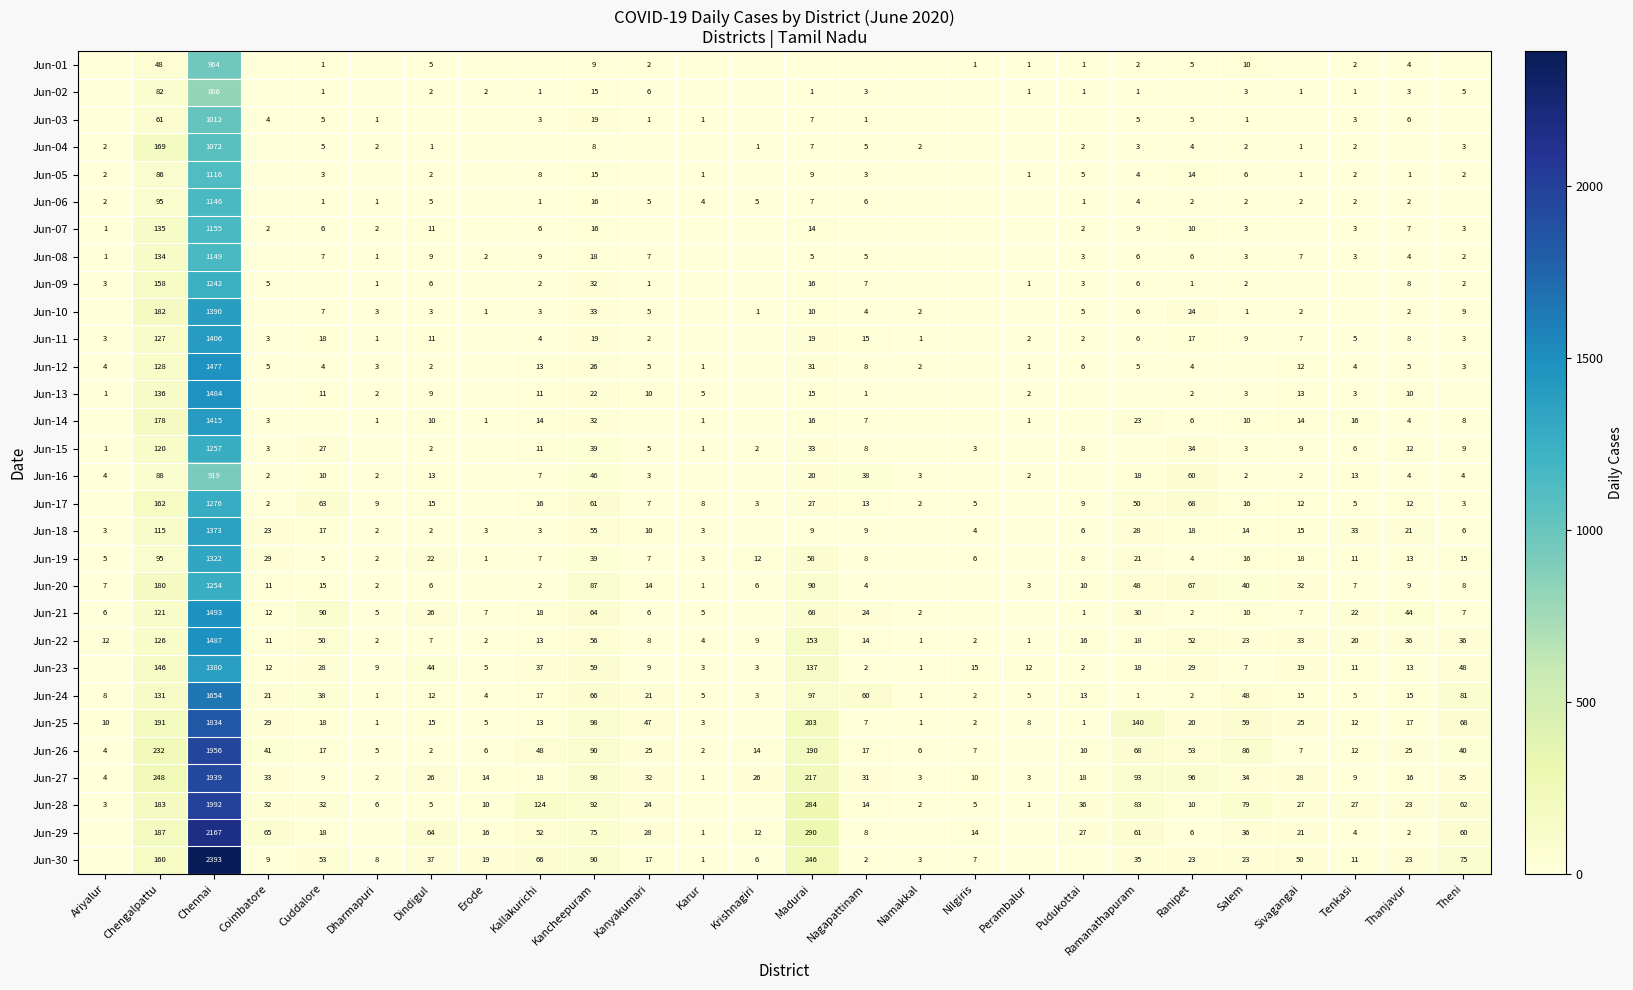

Is it true that Jun-03 equals 4 at Kallakurichi?

False